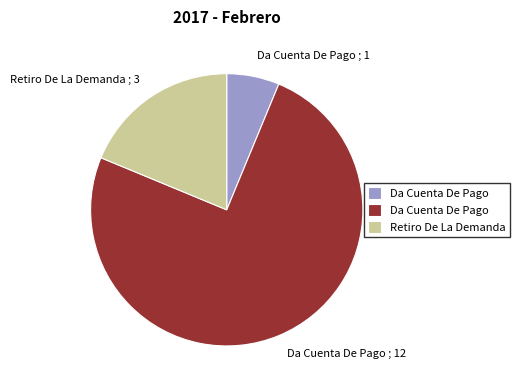

Which category accounts for the majority?

Da Cuenta De Pago ; 12